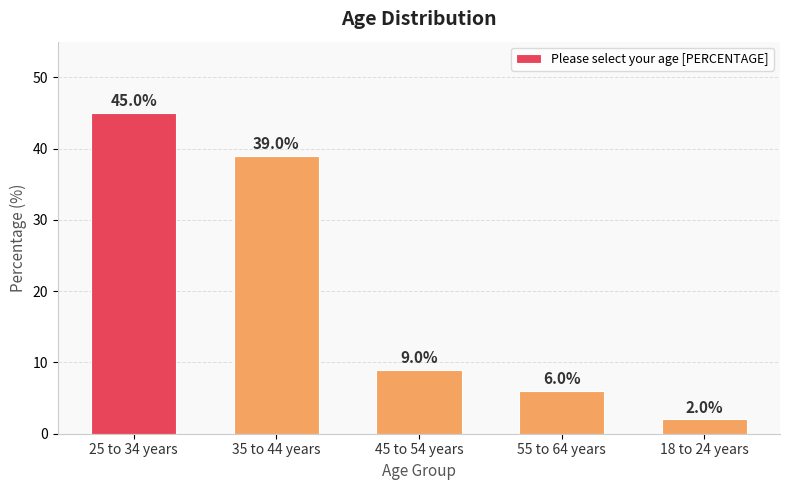

What is the greatest value displayed?

45